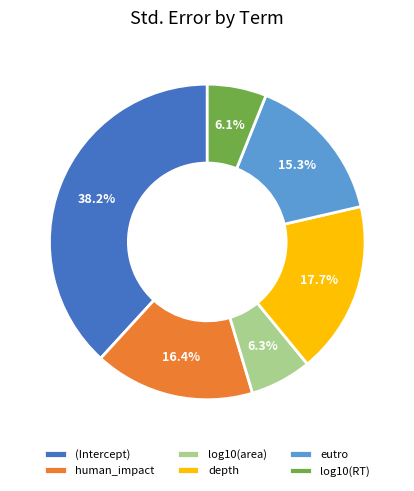

To the nearest percent, what is the average slice percentage?

17%